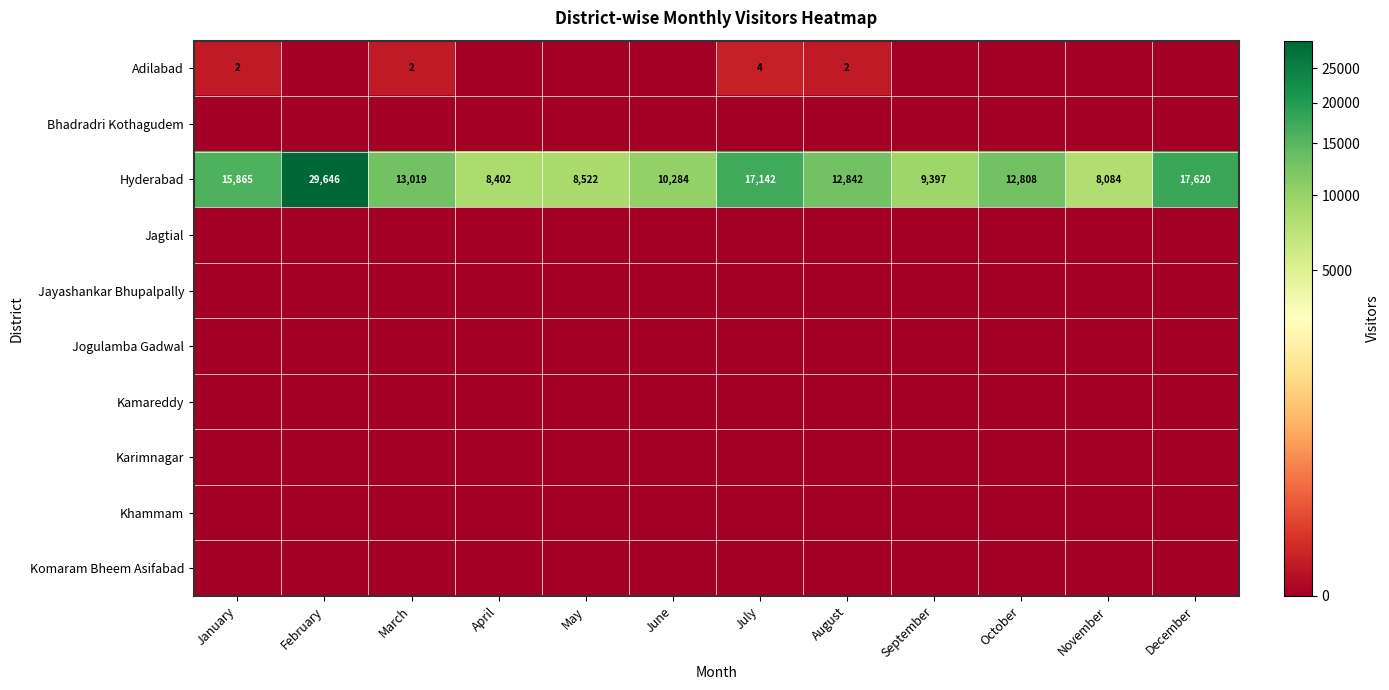

What is the difference between the maximum and minimum values in the Hyderabad series?

21562